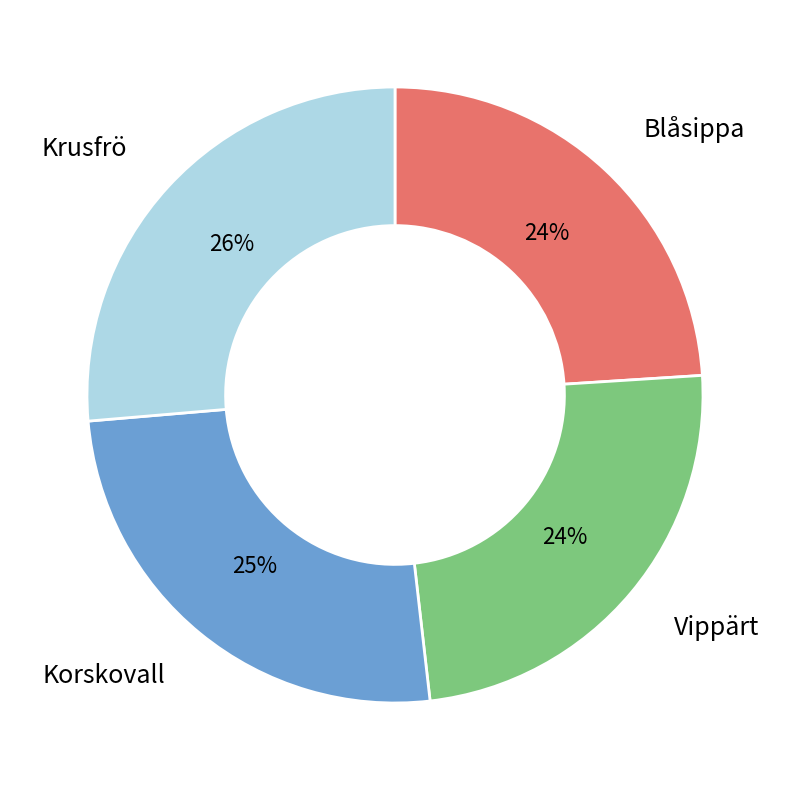

The Korskovall slice represents 17% of the pie. True or false?

False